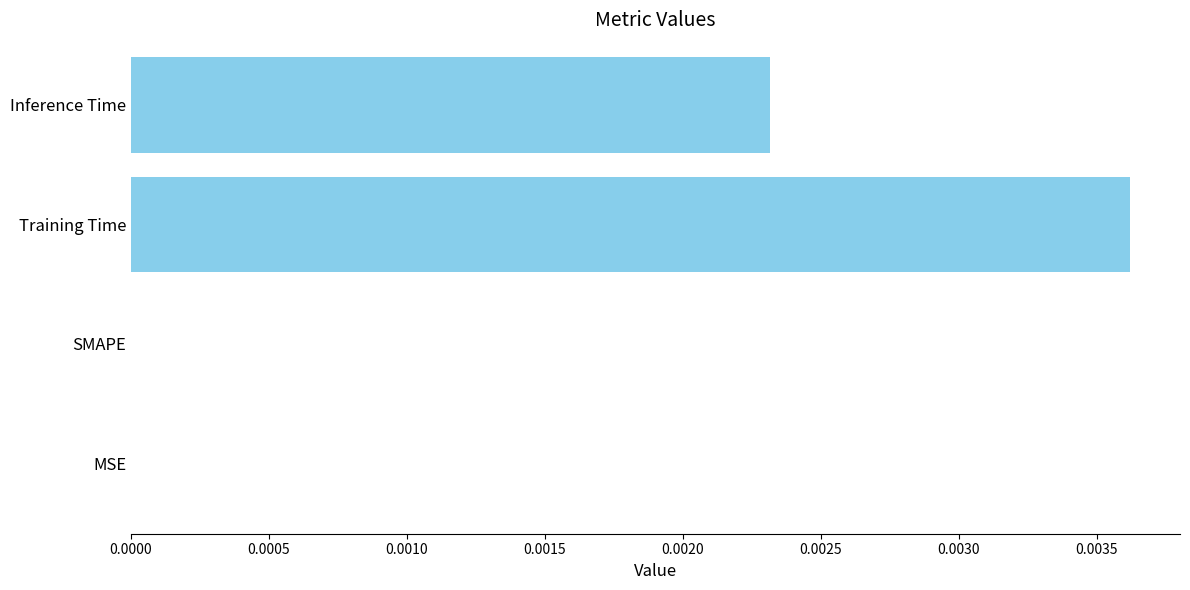

Are the bars grouped side by side (vs. stacked)?

No